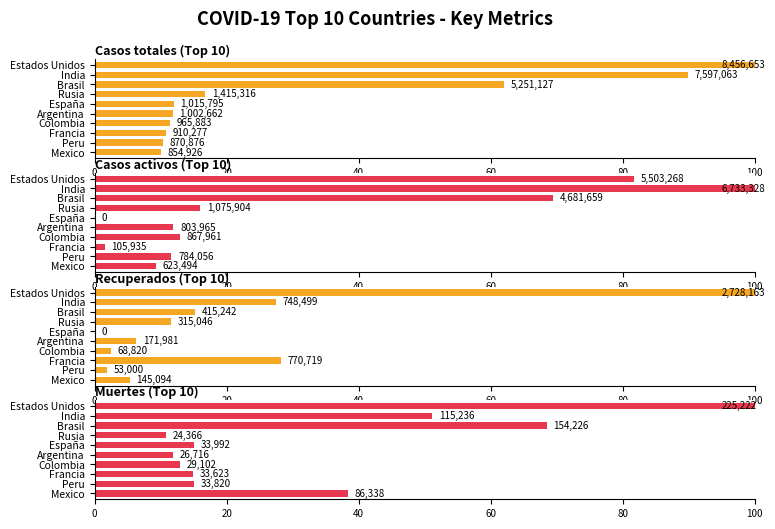

How many data points in Casos activos (Top 10) are less than 12?

5